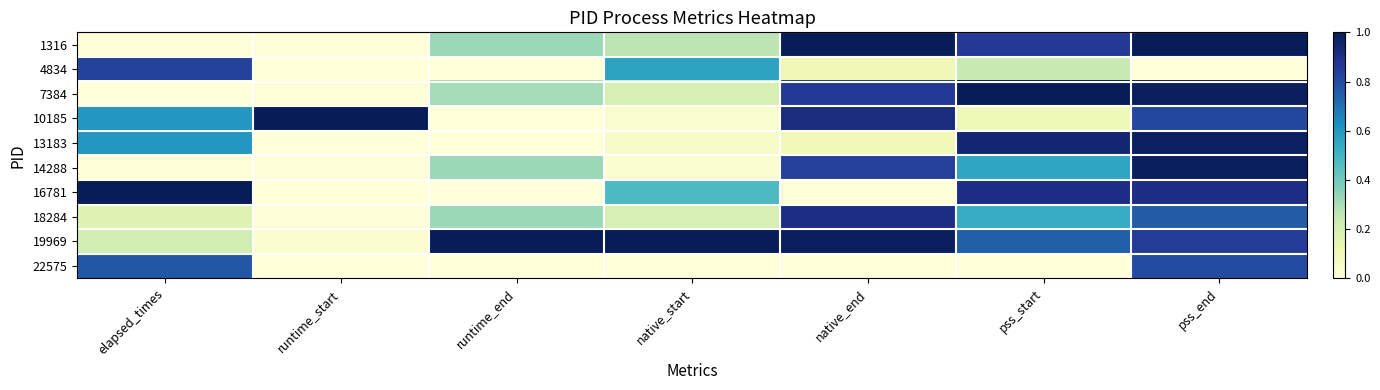

Count the number of categories in the chart.

7